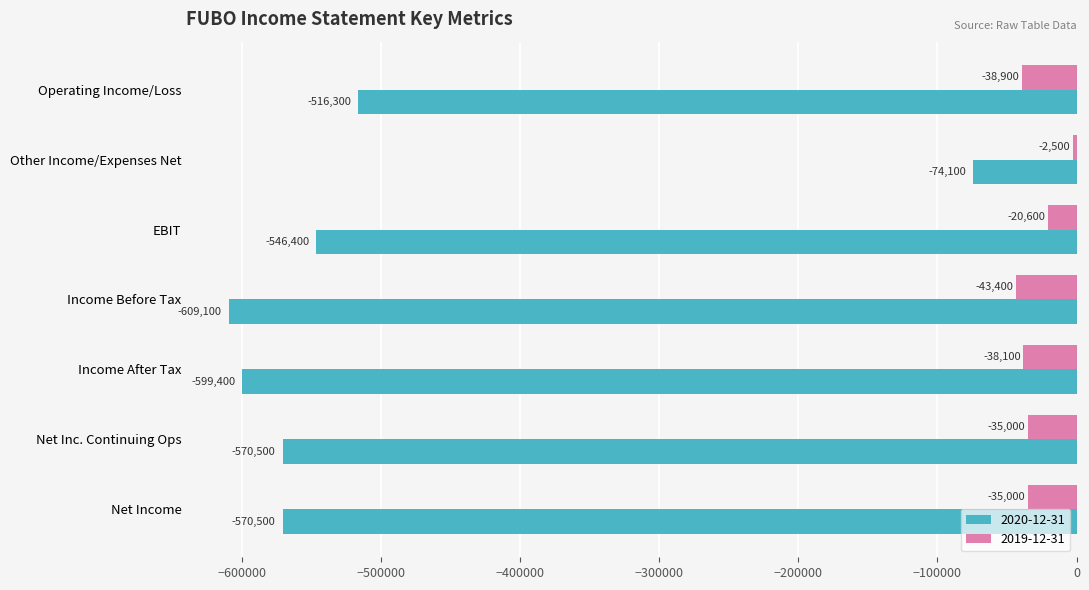

The value of 2020-12-31 at Other Income/Expenses Net is -119502. True or false?

False